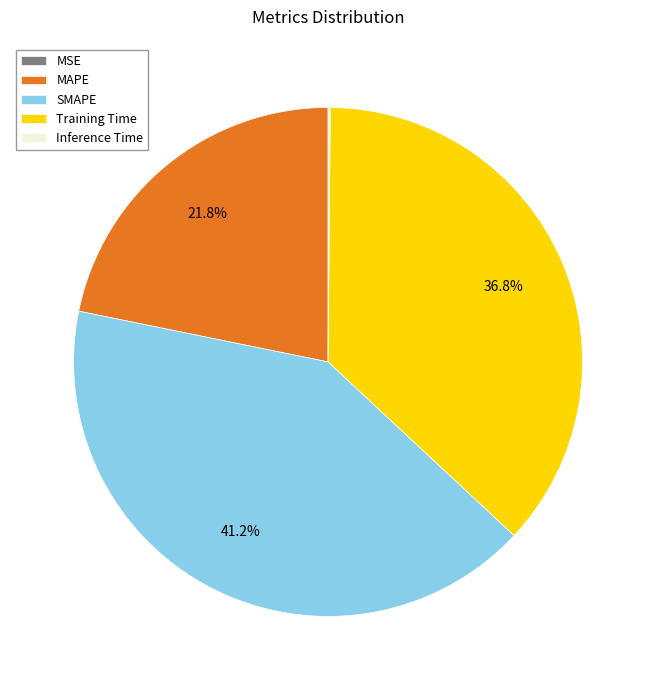

Is the sum of Training Time and SMAPE greater than half?

Yes